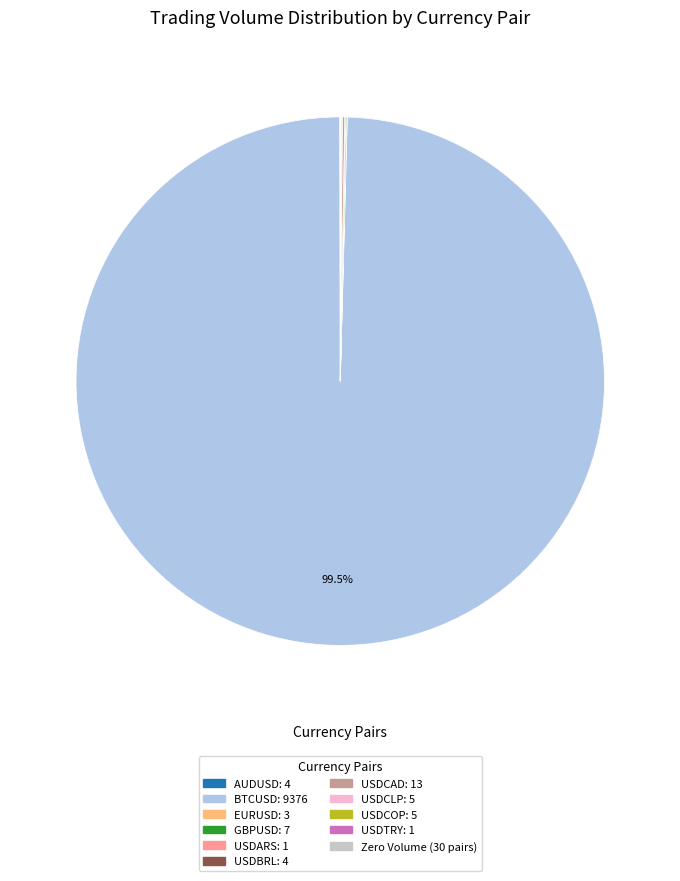

Is there any slice that represents more than half of the pie?

Yes